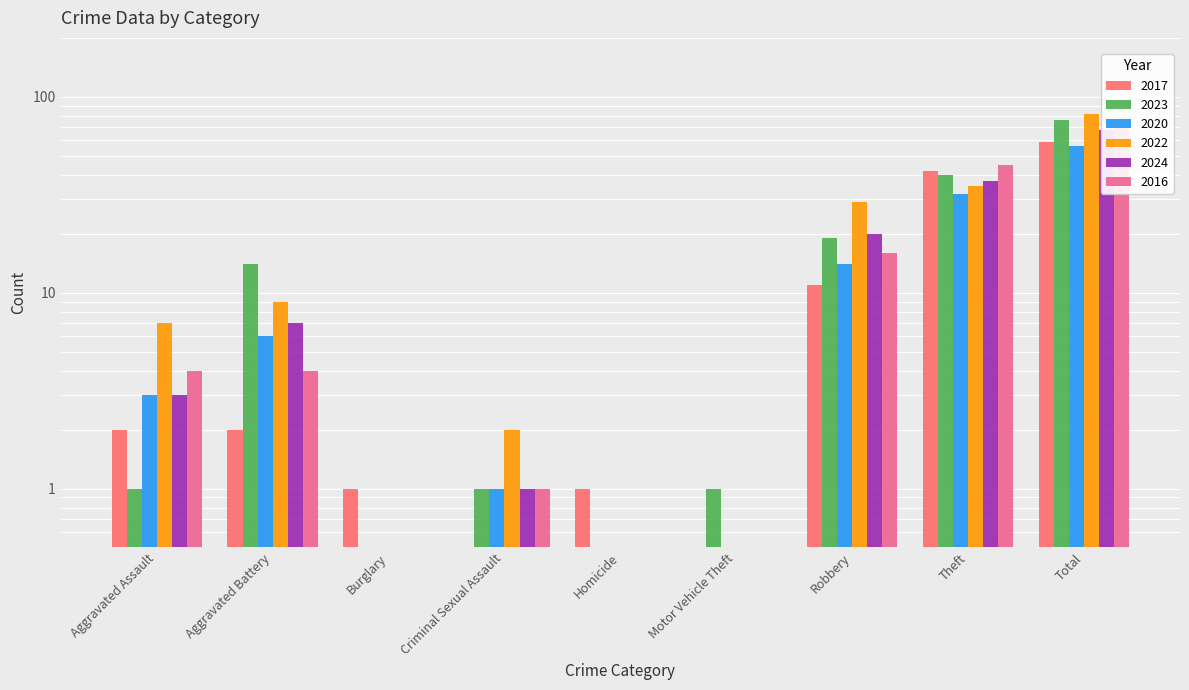

What is the label of the 4th bar from the left?

Criminal Sexual Assault